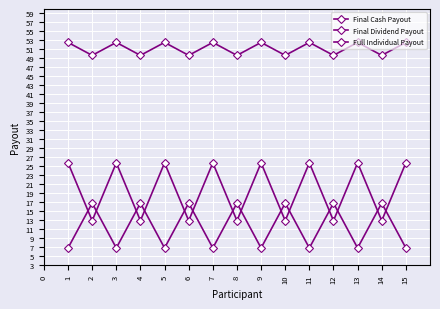

Count the number of categories in the chart.

15